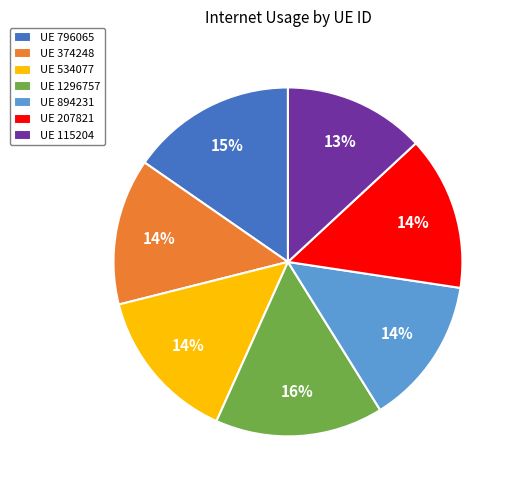

To the nearest percent, what is the average slice percentage?

14%